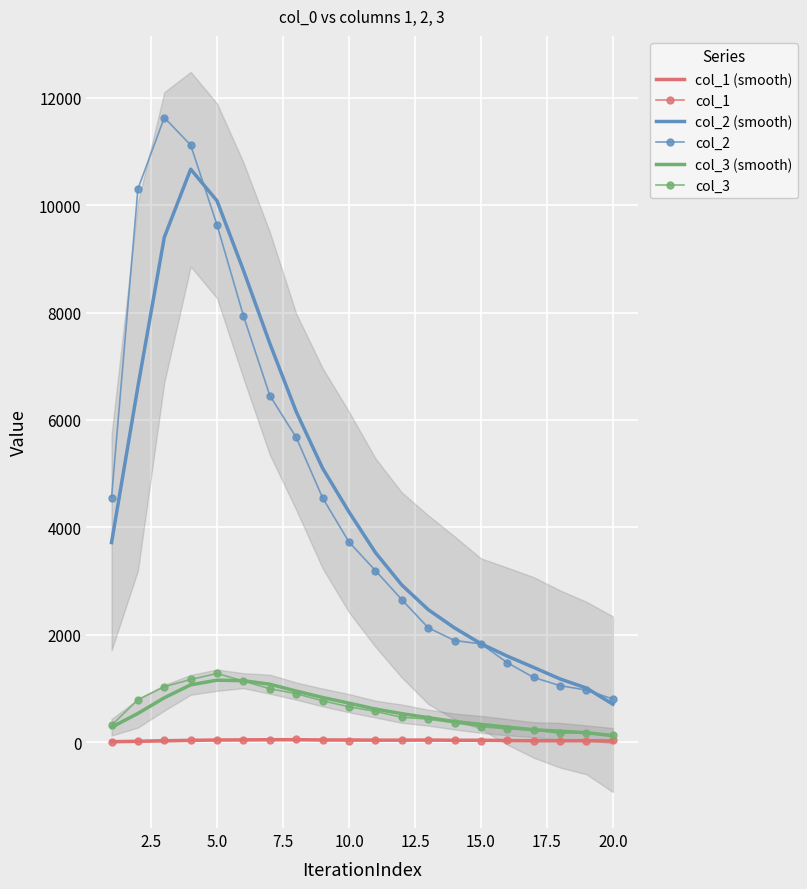

What is the smallest value displayed?

4.0